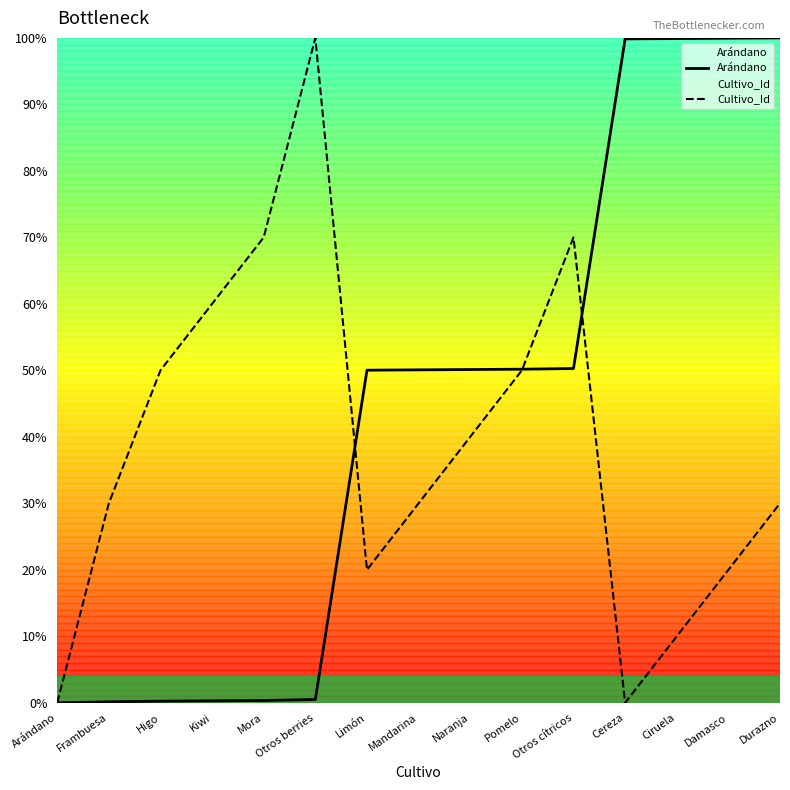

What is the label of the 1st point from the right?

Durazno